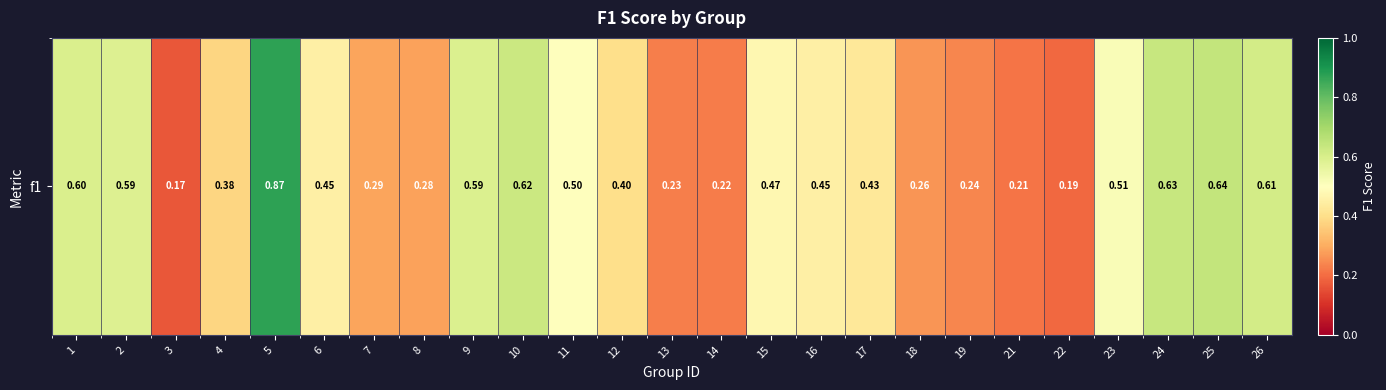

Reading left to right, extract all data points from this chart.

1=0.6	2=0.6	3=0.2	4=0.4	5=0.9	6=0.5	7=0.3	8=0.3	9=0.6	10=0.6	11=0.5	12=0.4	13=0.2	14=0.2	15=0.5	16=0.5	17=0.4	18=0.3	19=0.2	21=0.2	22=0.2	23=0.5	24=0.6	25=0.6	26=0.6